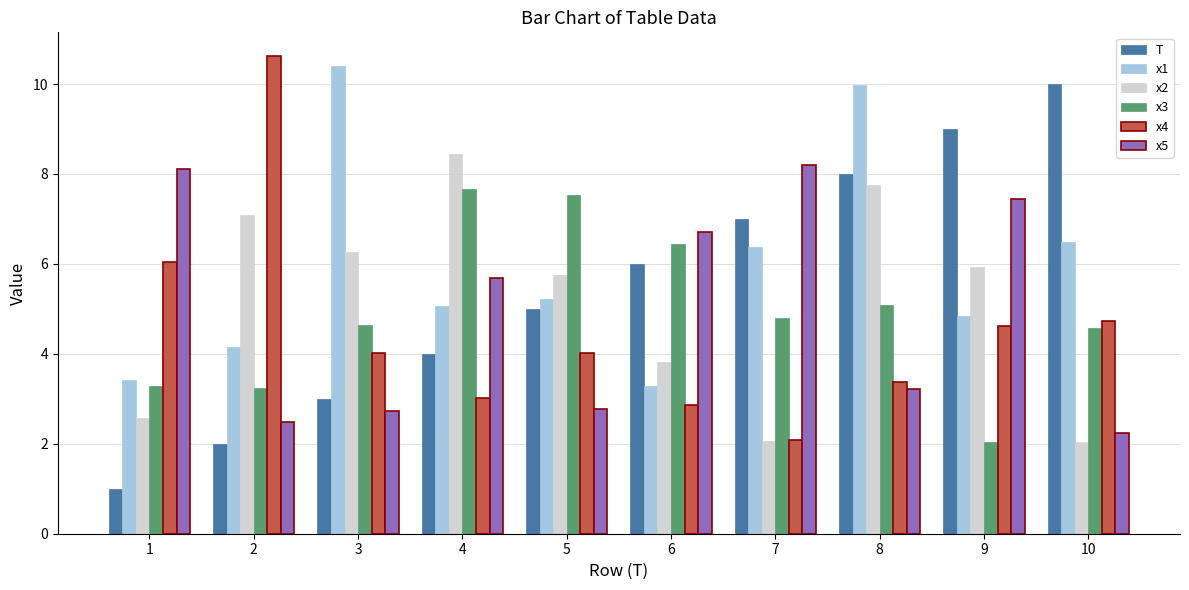

At which label does x4 reach its peak?

2